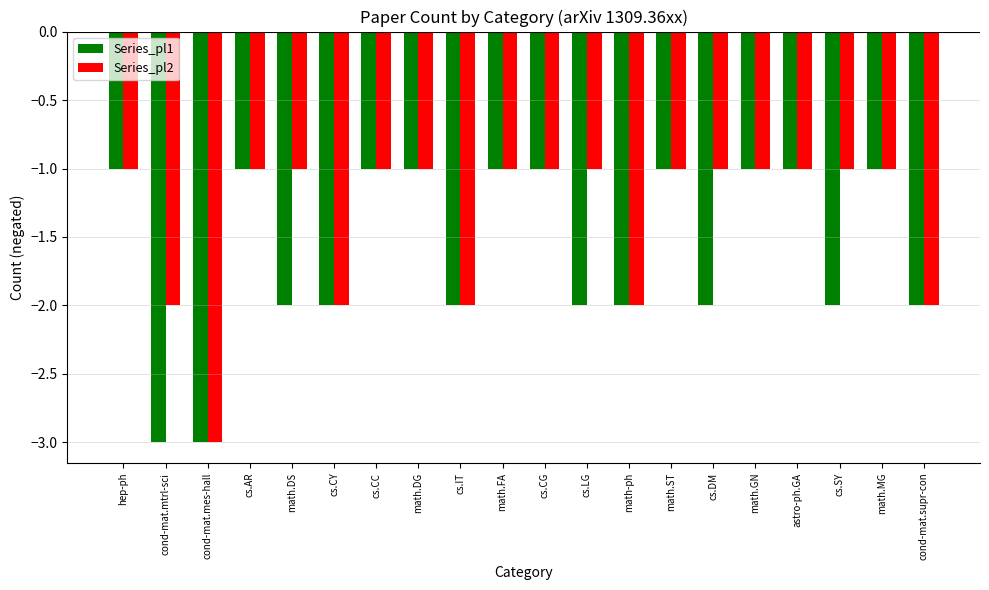

The value of Series_pl1 at cond-mat.mtrl-sci is -5. True or false?

False